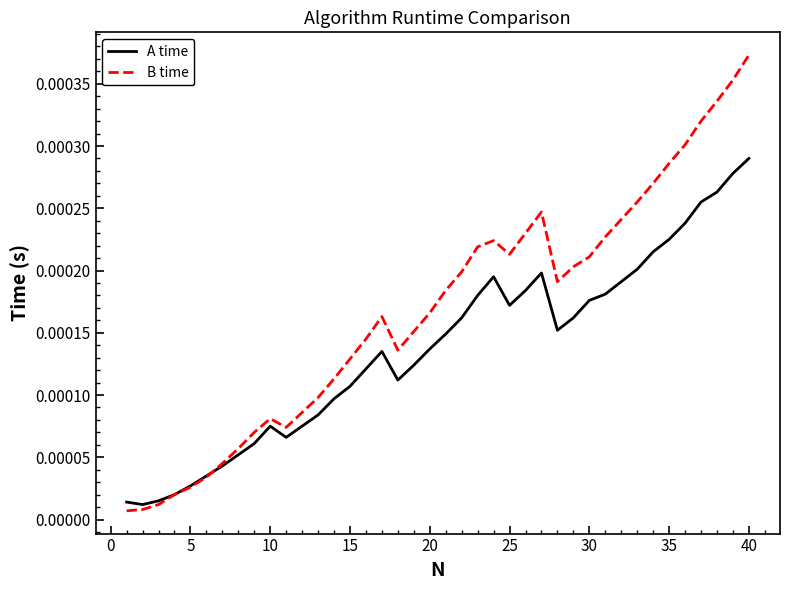

Which series has the widest spread of values?

B time